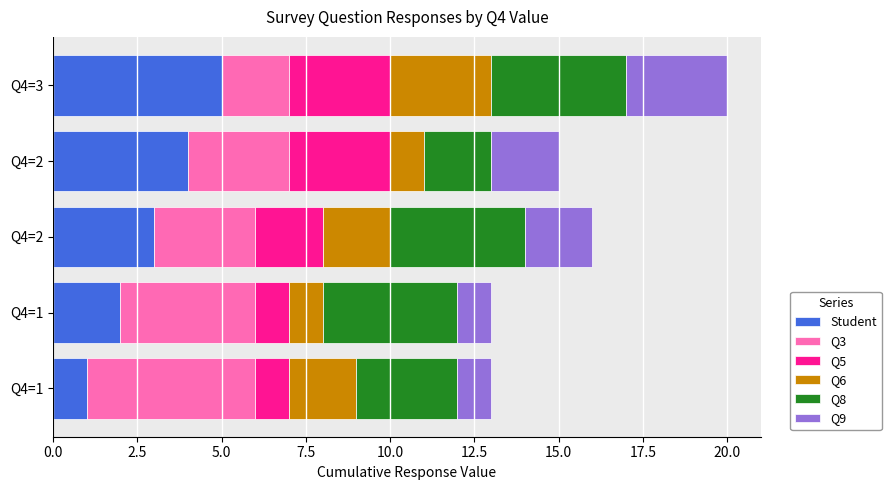

Count the number of data series in this chart.

6